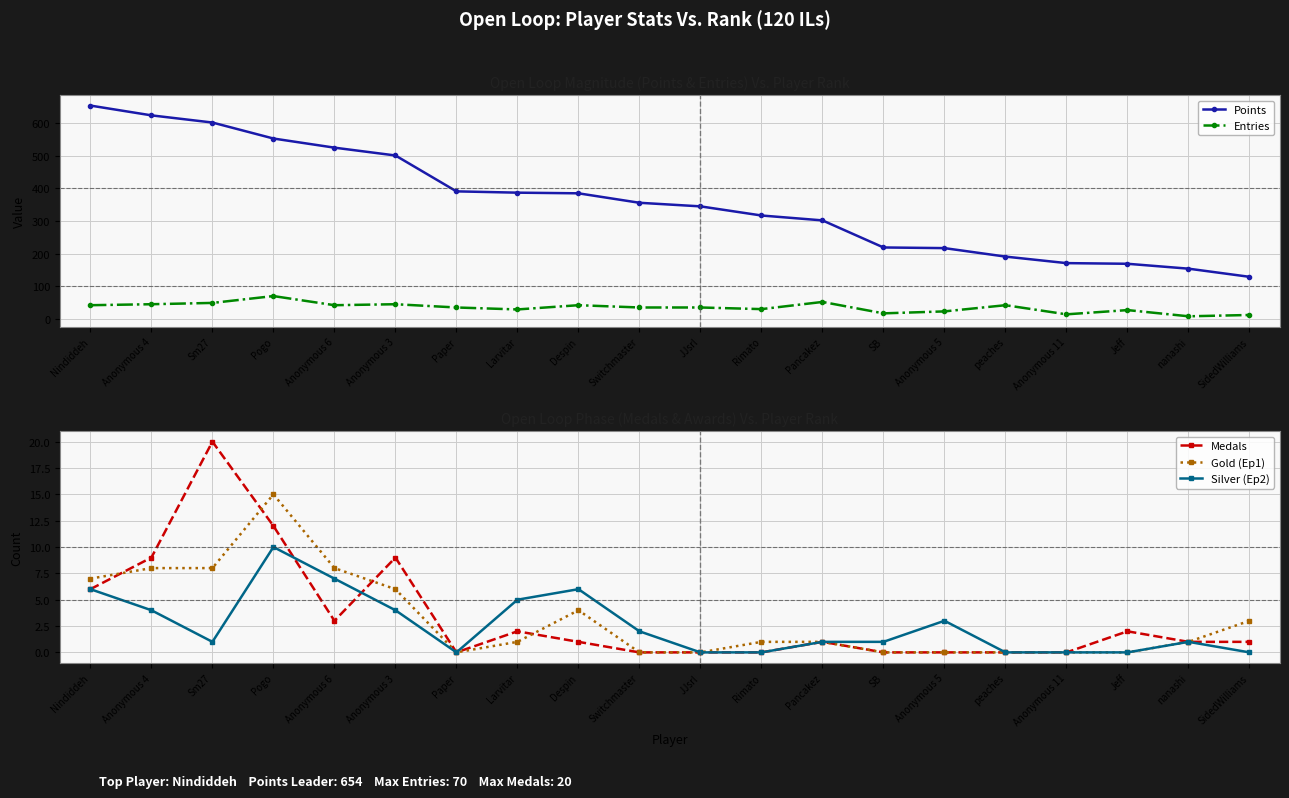

True or false: Silver (Ep2) and Entries cross at least once.

False